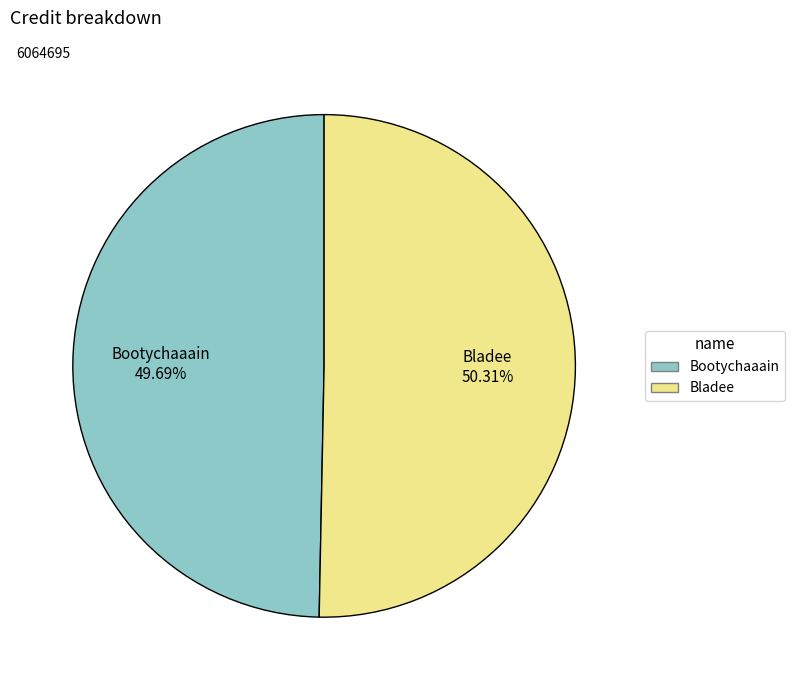

How many segments does this pie chart have?

2